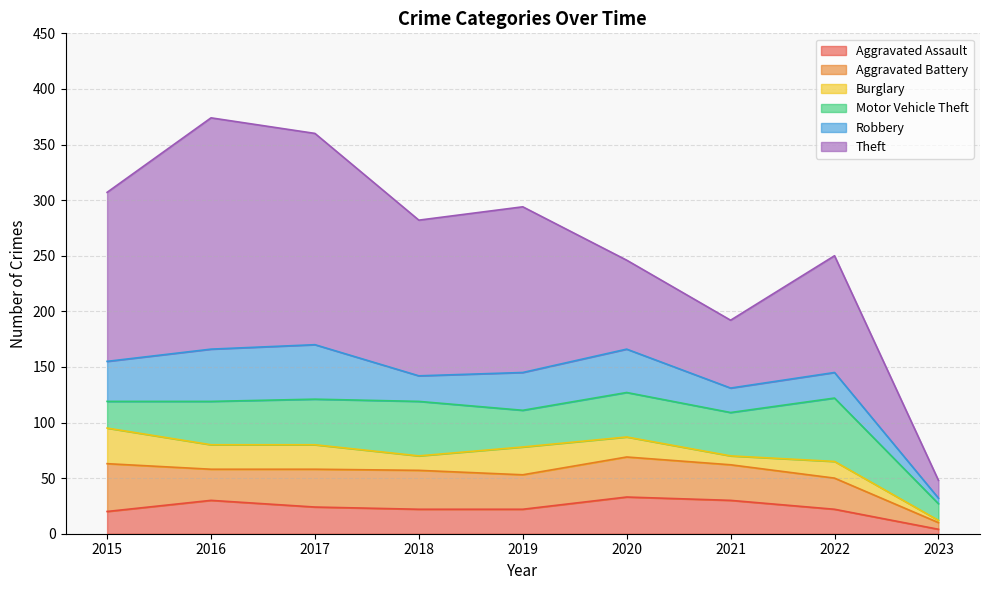

Which series changed the most between 2020 and 2021?

Theft